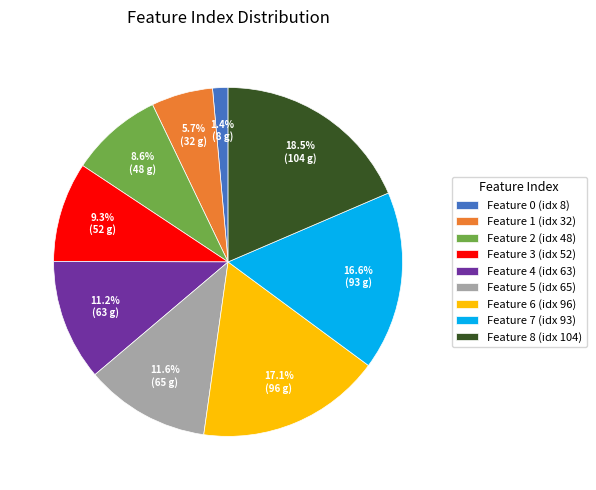

Is Feature 6 (idx 96) the majority of the pie?

No